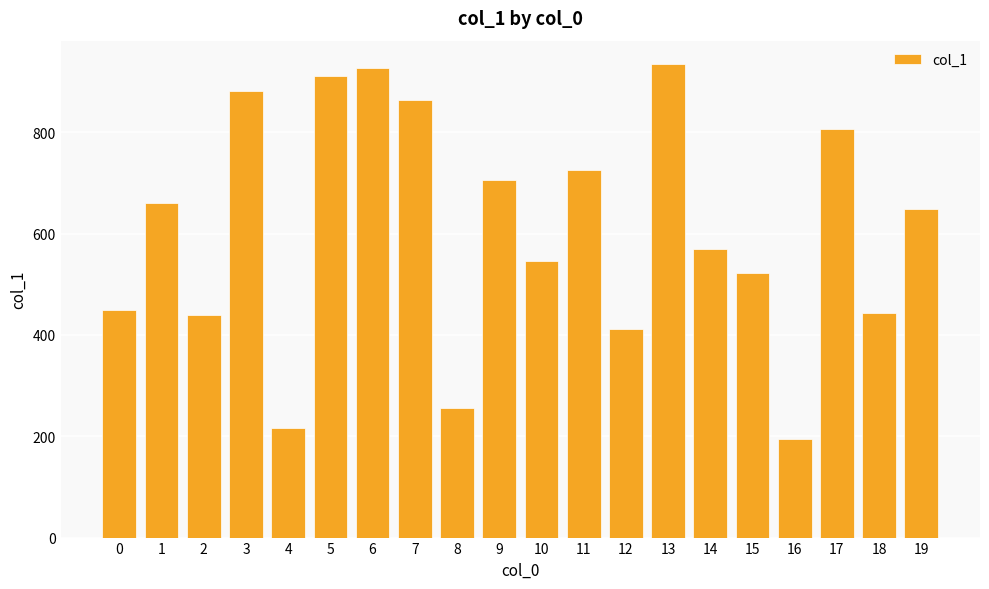

What is the change in value from 7 to 10?

-318